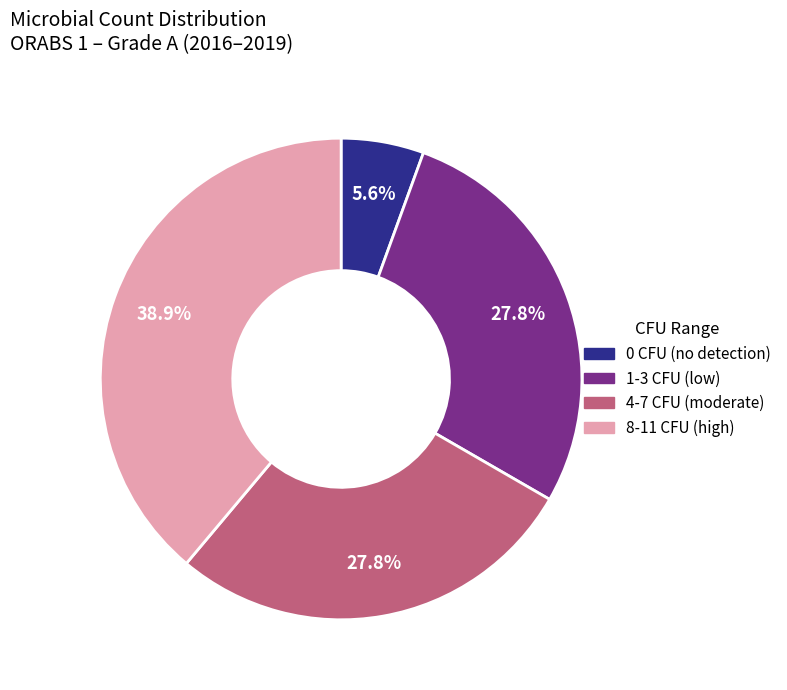

Is there any slice that represents more than half of the pie?

No